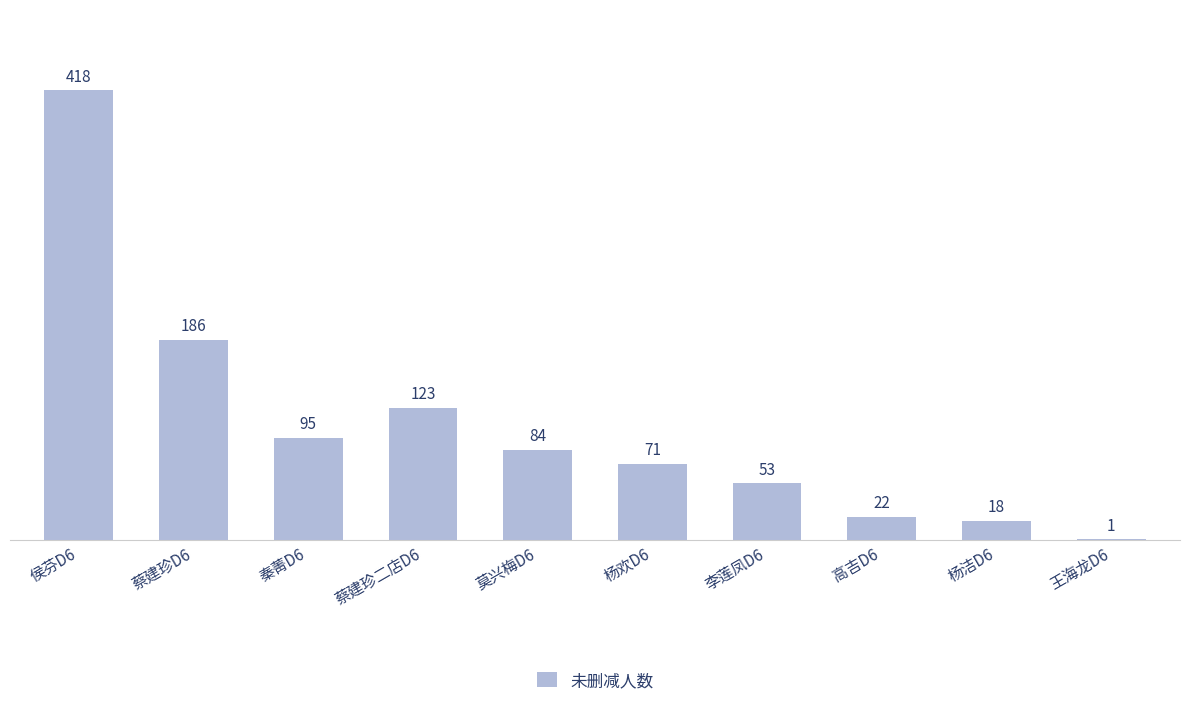

Count the number of data series in this chart.

1